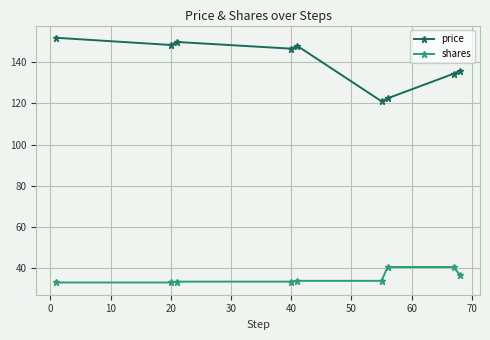

Which series has the largest range (max minus min)?

price